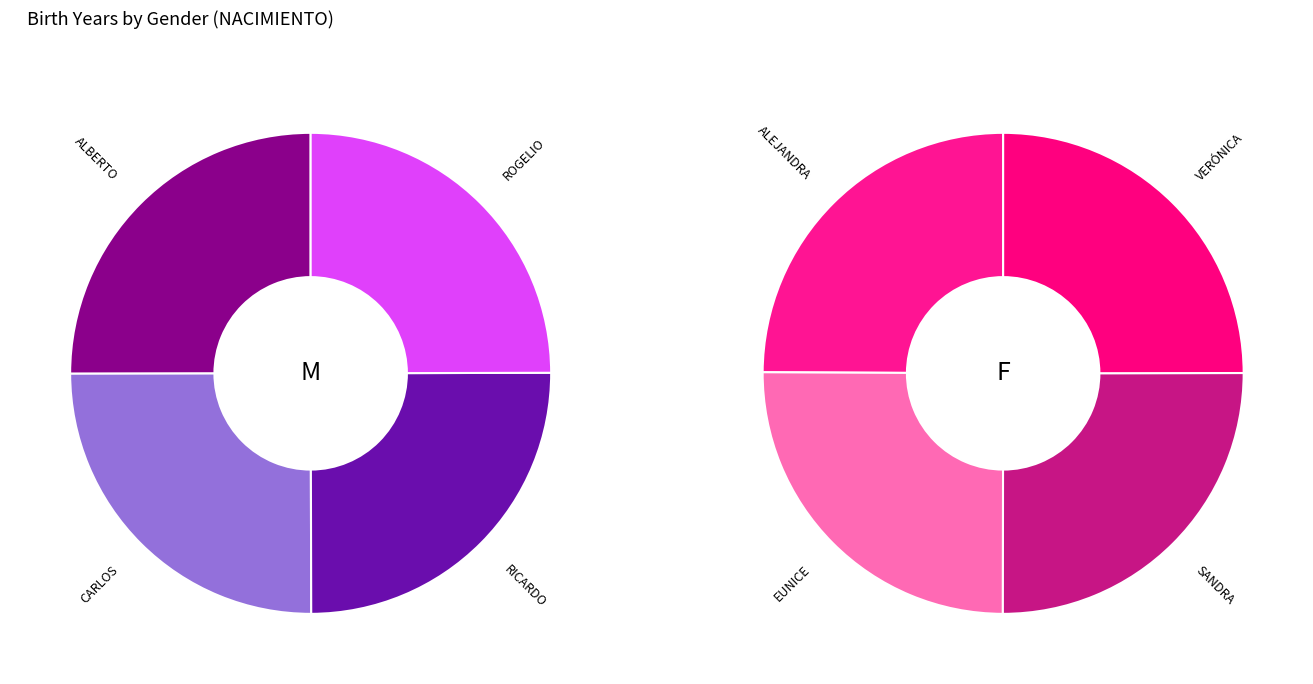

To the nearest percent, what is the combined percentage of 2 and 3?

50%